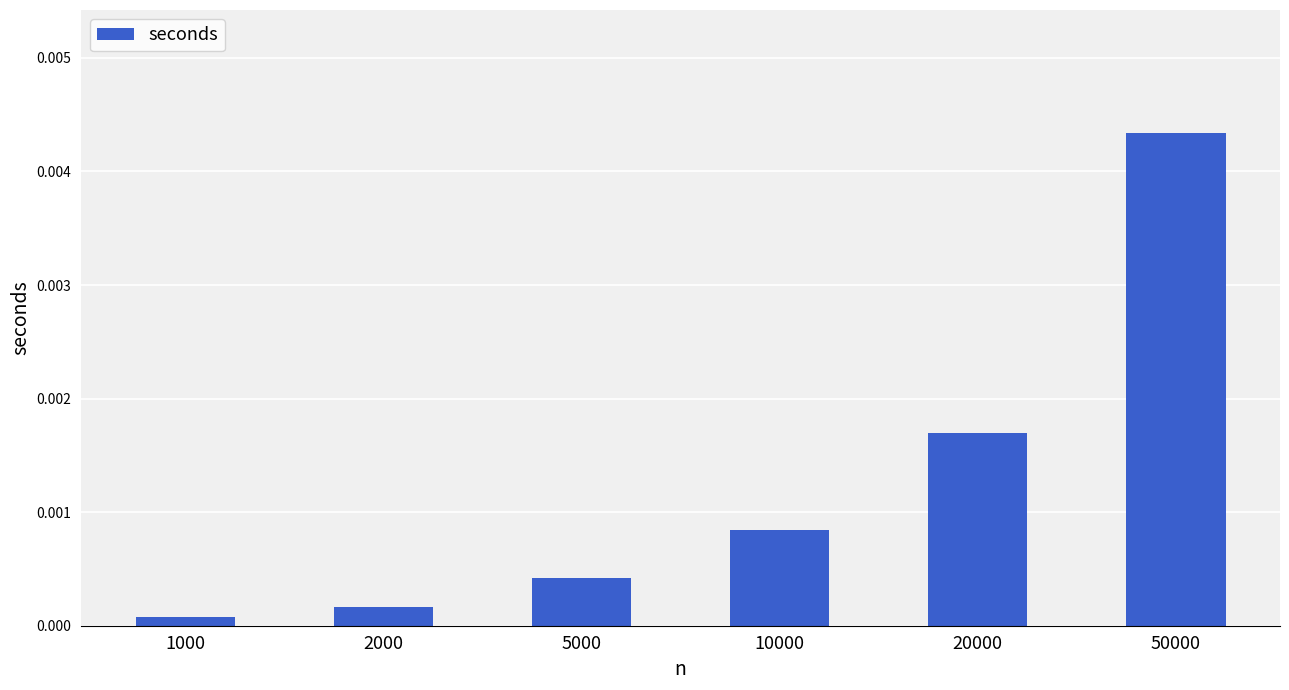

At which category does the chart reach its peak across all series?

50000